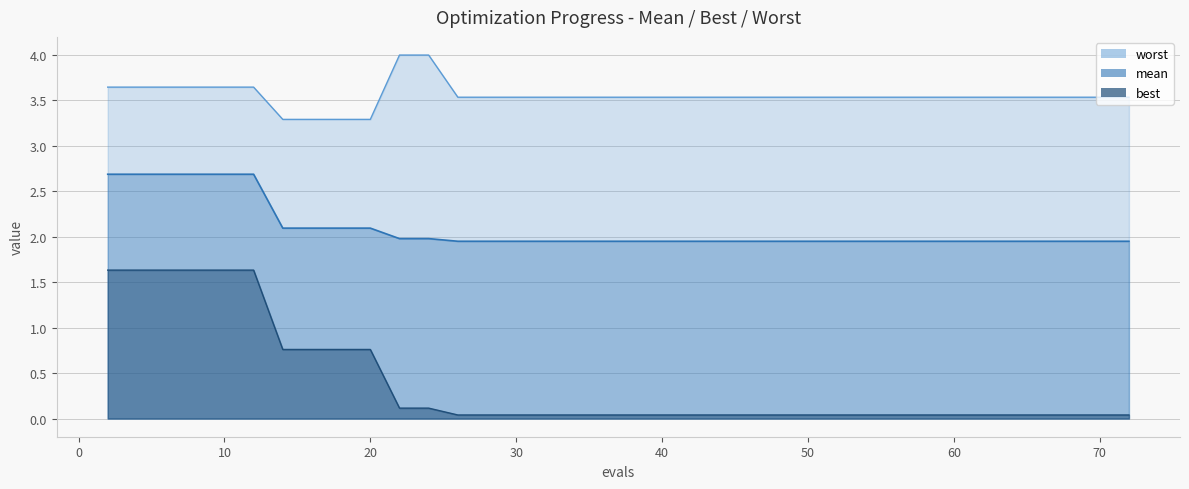

What is the difference between the best values at 10 and 36?

1.6